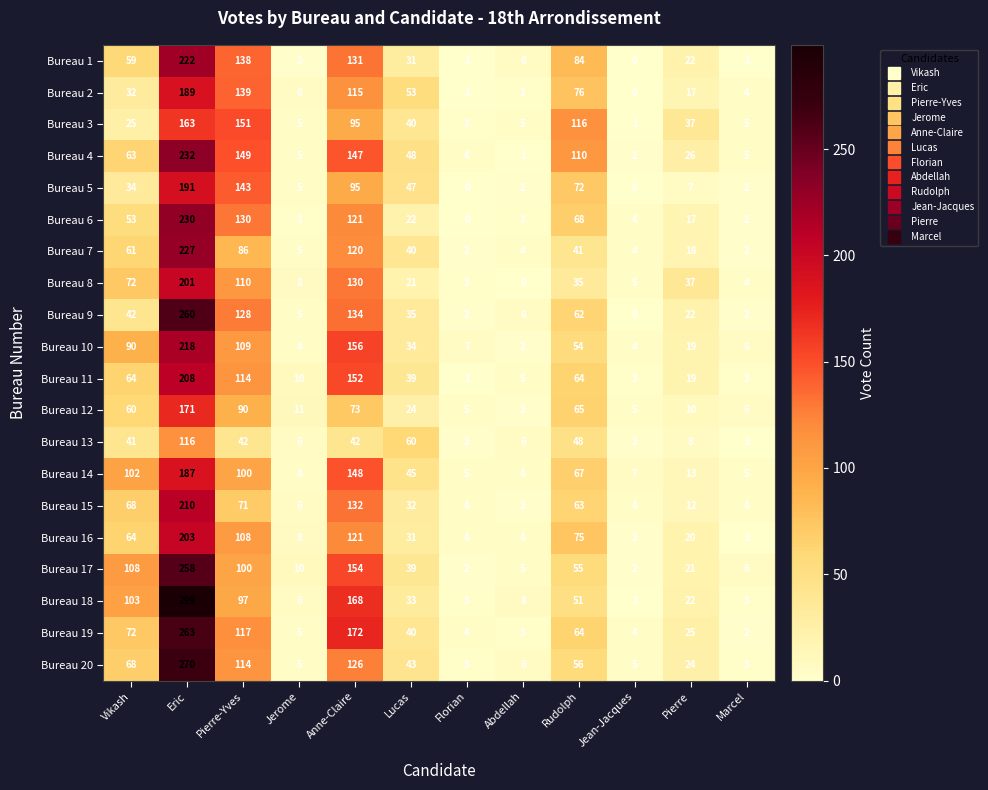

How many categories are shown in the chart?

12